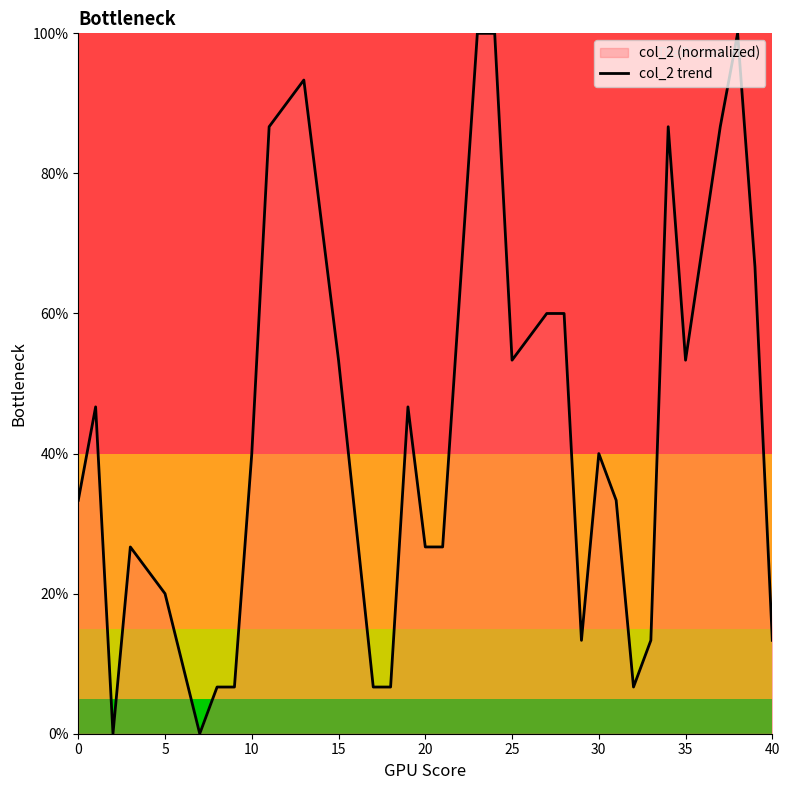

Is it true that the value at 10 is 40.0?

True